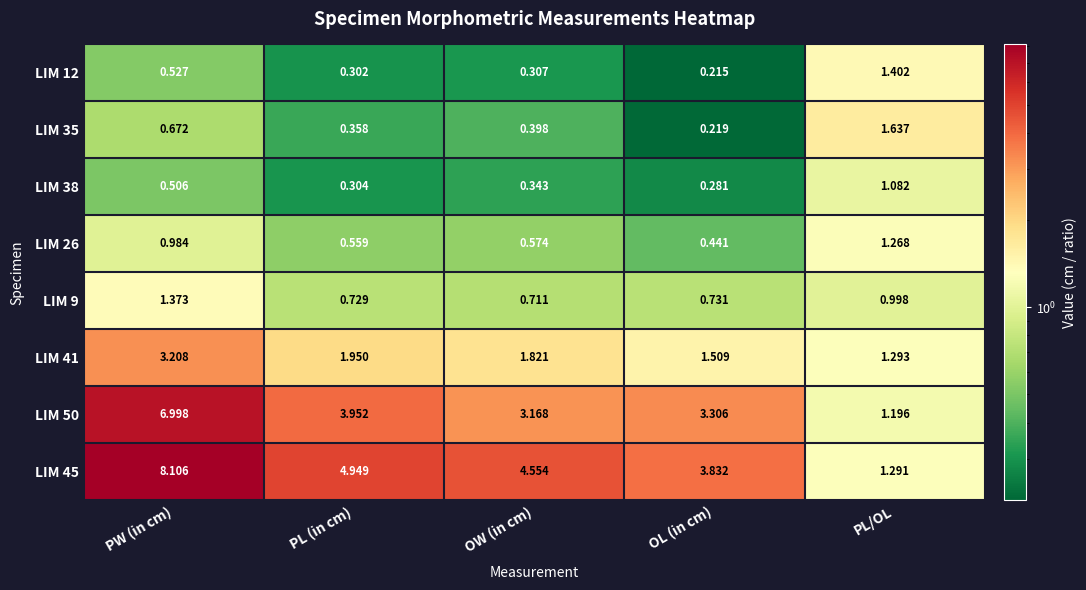

Where is LIM 41 nearest to the value 2?

PL (in cm)